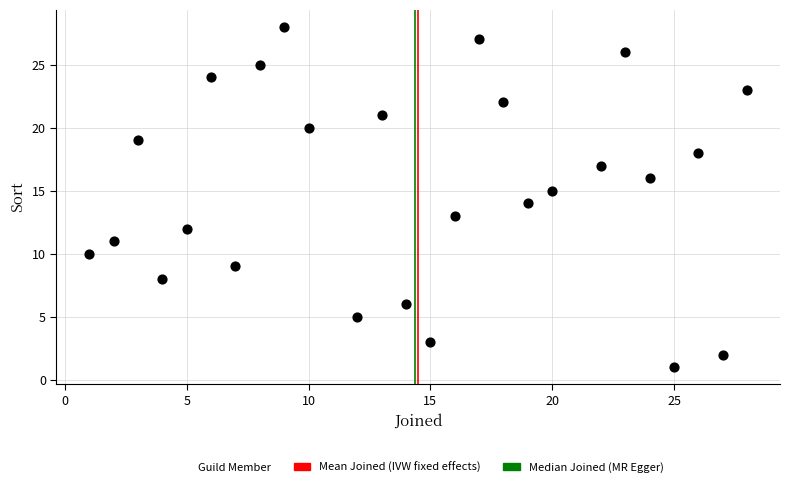

What is the range of X values (max minus min)?

27